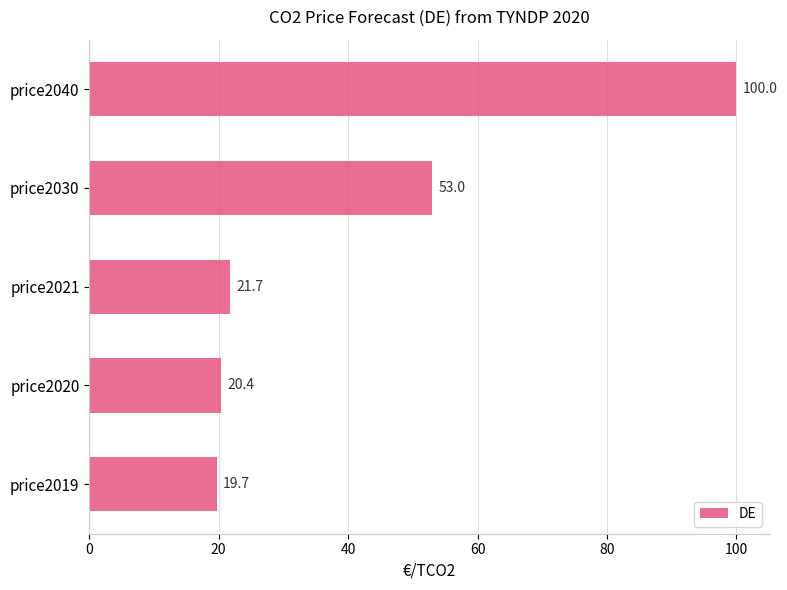

What is the ratio of the value at price2019 to the value at price2021?

0.9